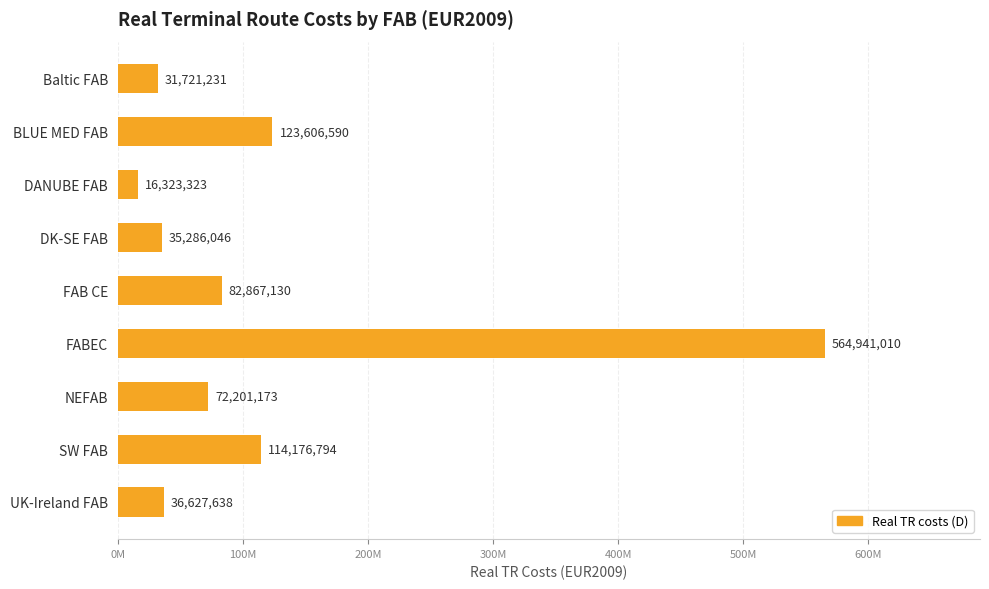

List the labels in order of value, largest first.

FABEC, BLUE MED FAB, SW FAB, FAB CE, NEFAB, UK-Ireland FAB, DK-SE FAB, Baltic FAB, DANUBE FAB